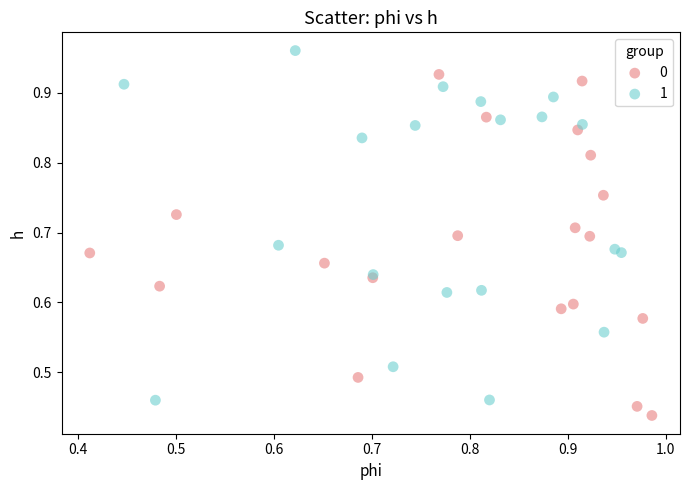

Which series has the widest spread of Y values?

1